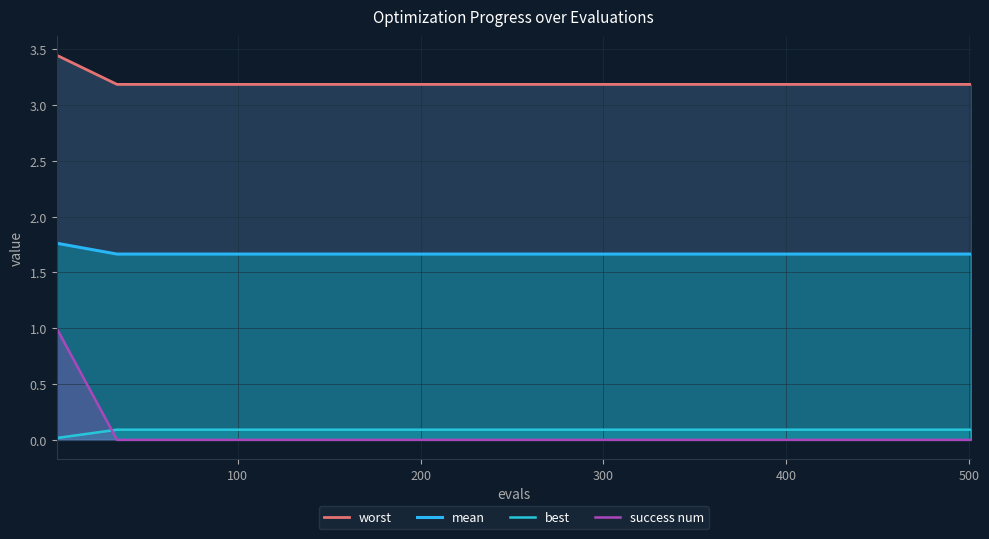

True or false: success num and mean cross at least once.

False